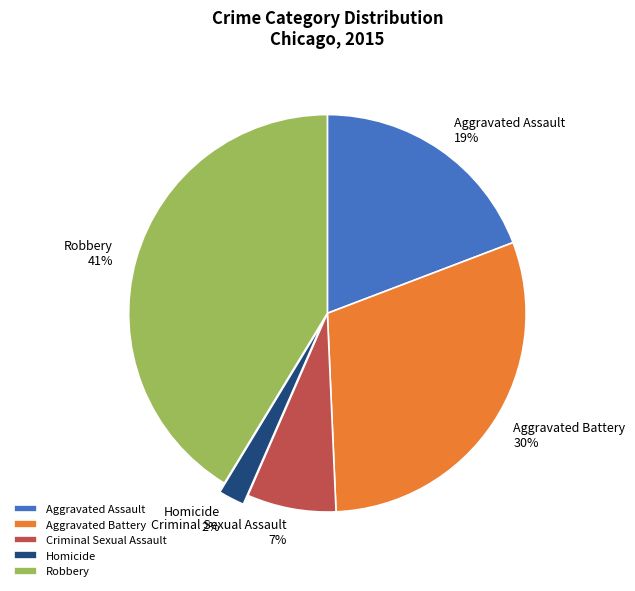

To the nearest percent, what portion does Aggravated Assault represent?

19%